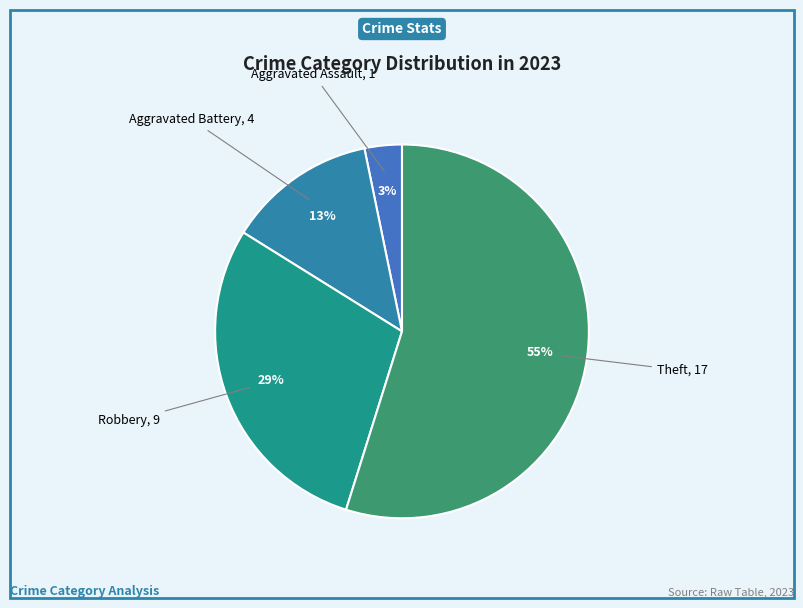

Count the number of slices in the pie.

4